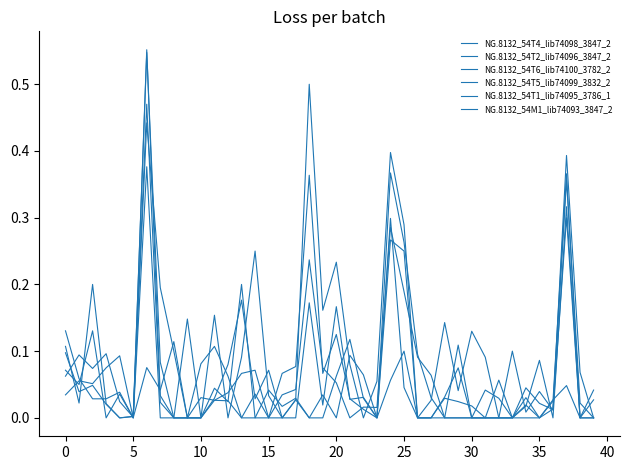

After their last crossing, which series has the higher values: NG.8132_54T4_lib74098_3847_2 or NG.8132_54M1_lib74093_3847_2?

NG.8132_54M1_lib74093_3847_2